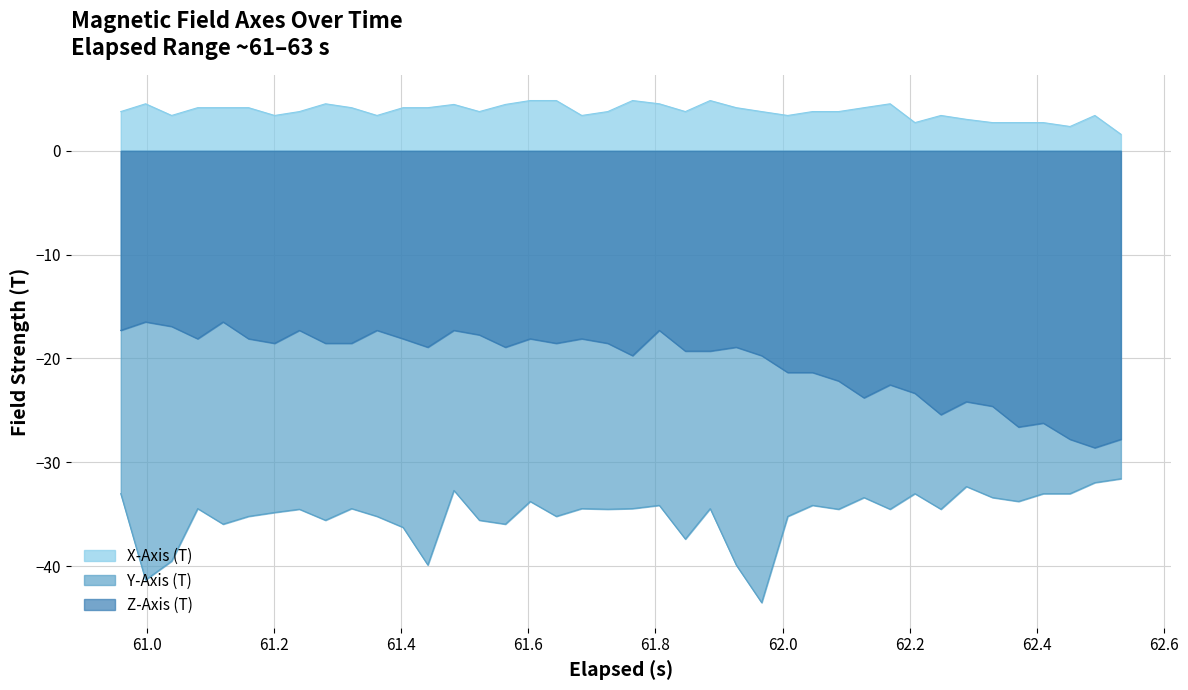

What are all the series names shown in the legend?

X-Axis (T), Y-Axis (T), Z-Axis (T)